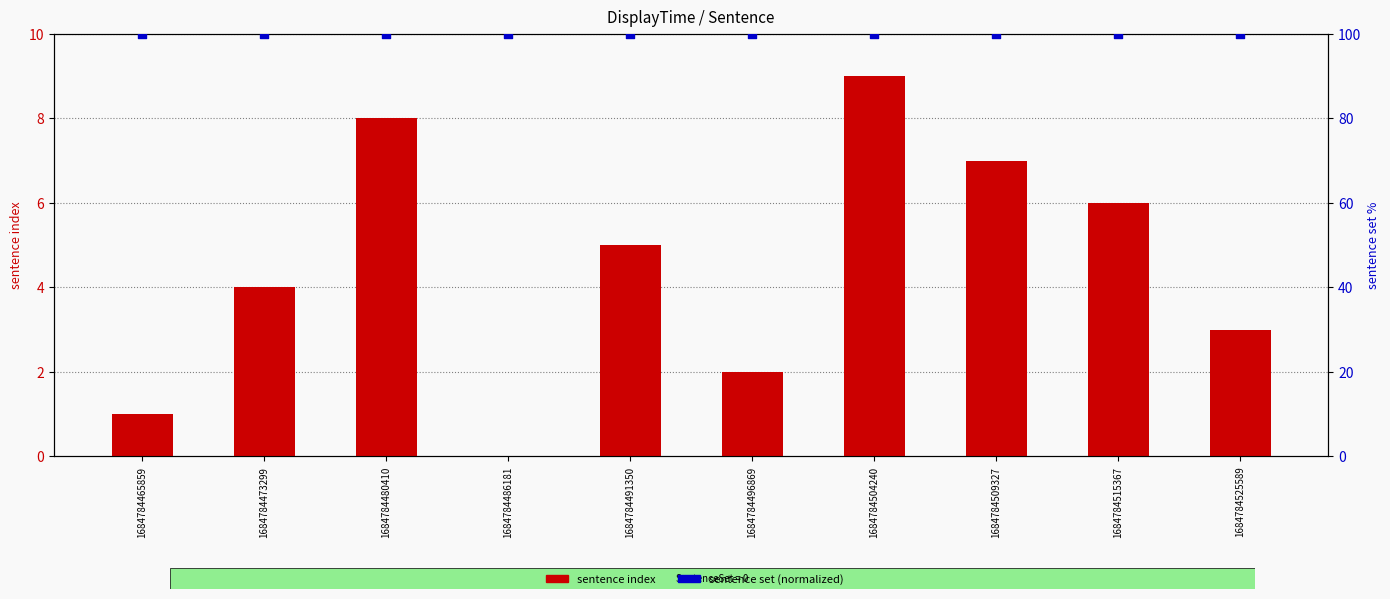

At how many categories does at least one series exceed 90?

10